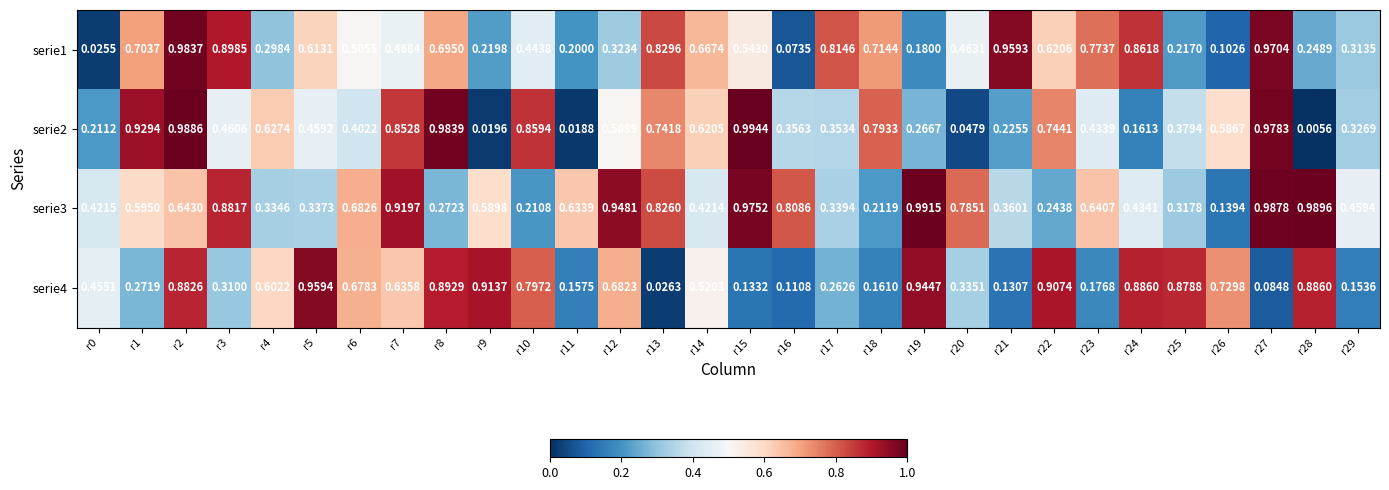

Is the value of serie1 at r5 greater than the value of serie4 at r27?

Yes